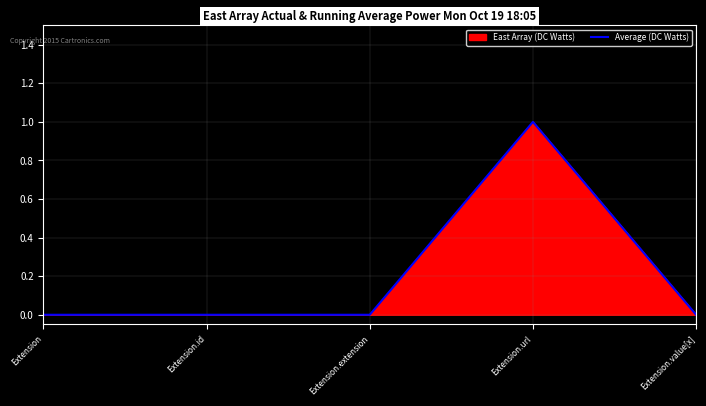

What is the sum of the values at Extension.url and Extension?

1